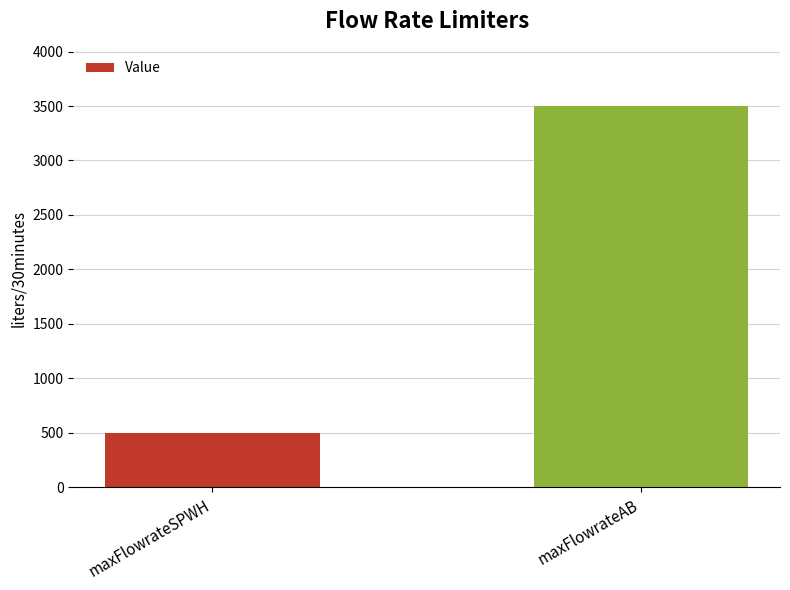

What is the label of the 1st bar from the right?

maxFlowrateAB